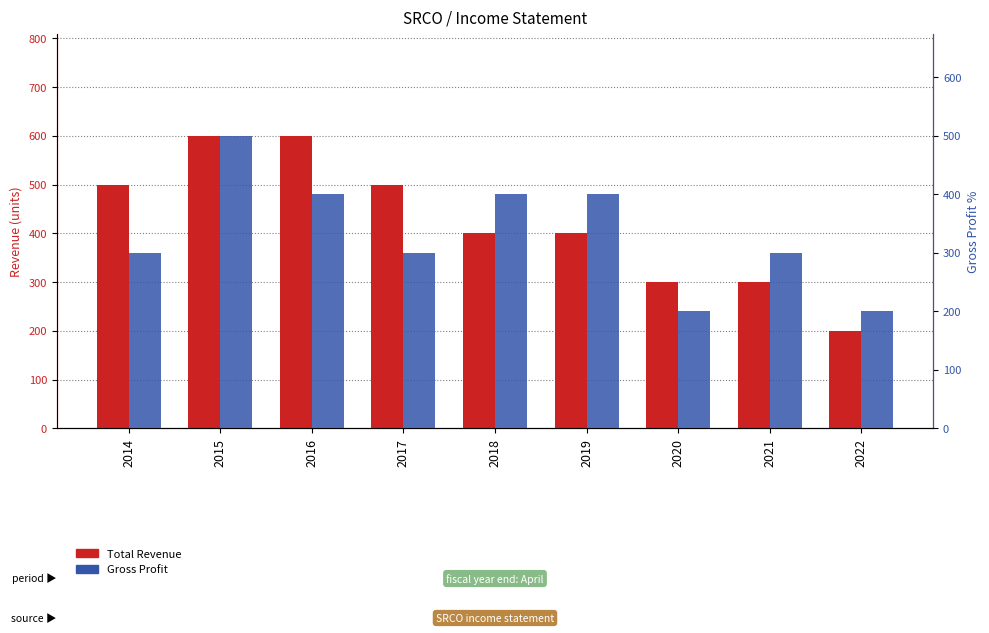

Reading left to right, list all the values displayed in this chart.

Total Revenue: 500	600	600	500	400	400	300	300	200
Gross Profit: 300	500	400	300	400	400	200	300	200